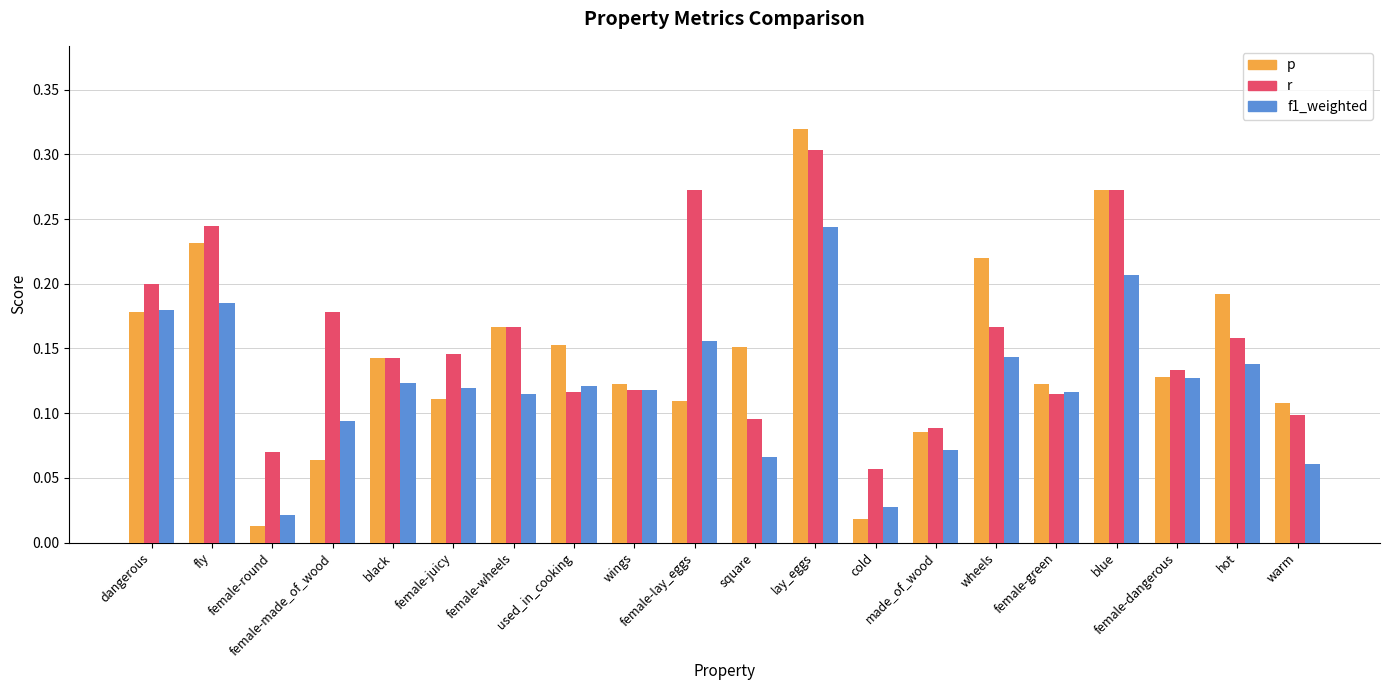

What is the label of the 14th bar from the right?

female-wheels